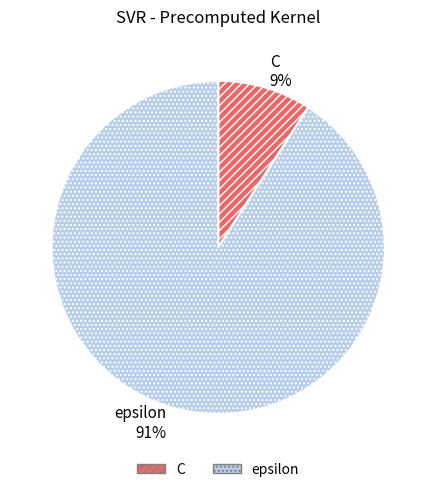

Which has a higher value, epsilon or C?

epsilon